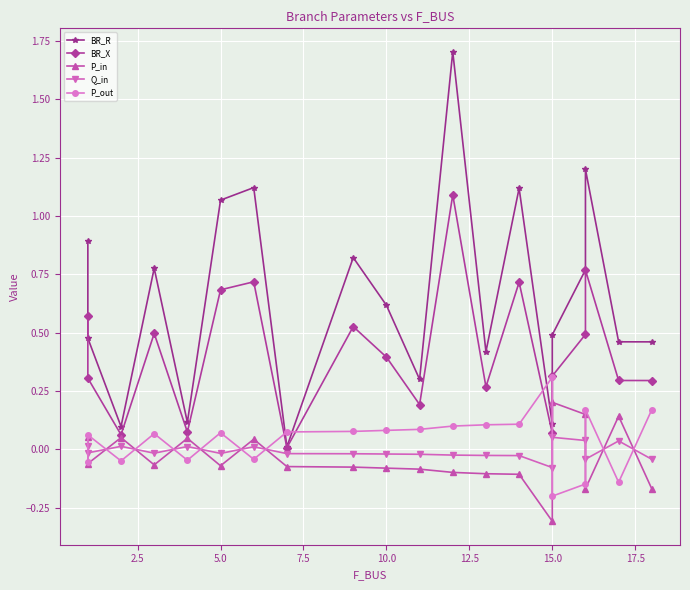

Between 17.5 and 7.5, which is larger?

7.5